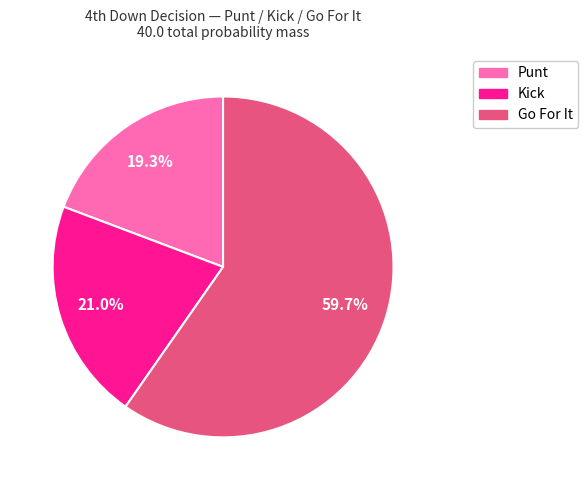

Is there any slice that represents more than half of the pie?

Yes